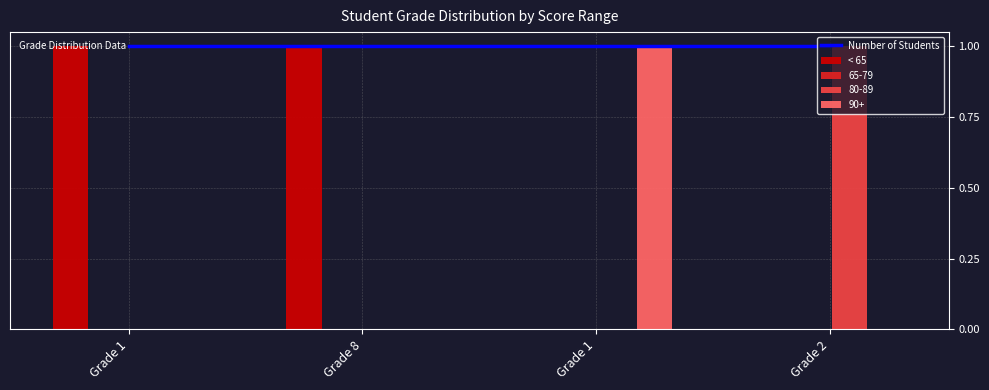

What value does the Number of Students series have at Grade 1?

1